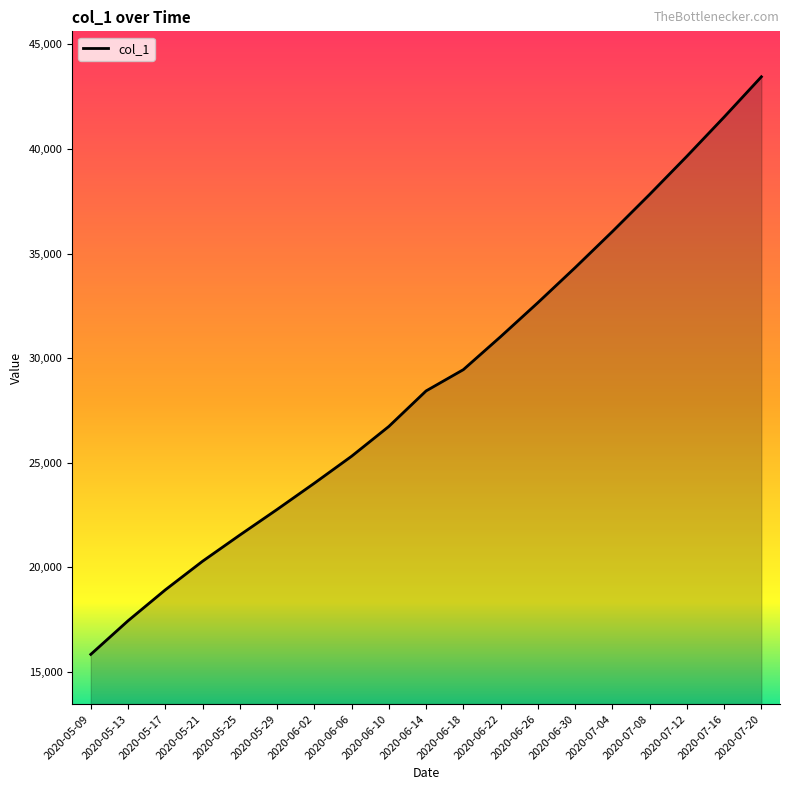

What is the value of the 10th point from the left?

28437.2